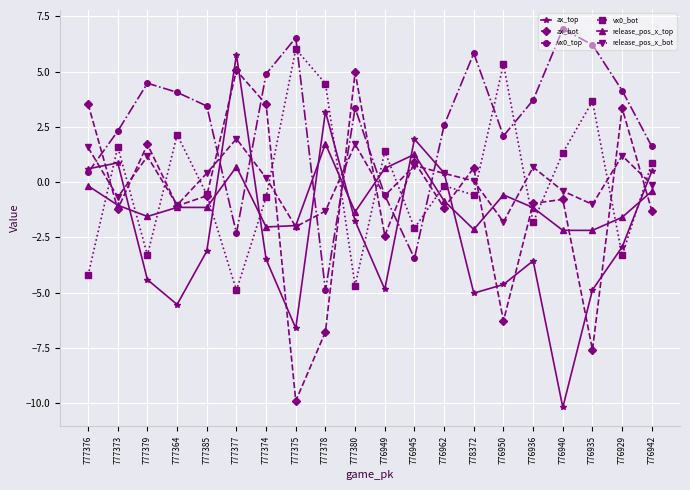

Where does the release_pos_x_top series first go above -1?

777376